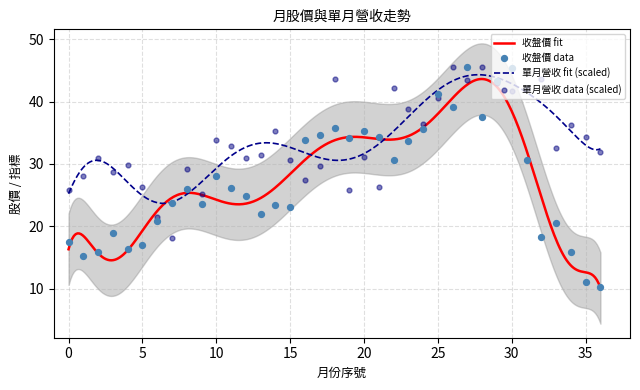

What is the maximum value for 收盤價 fit?

43.6